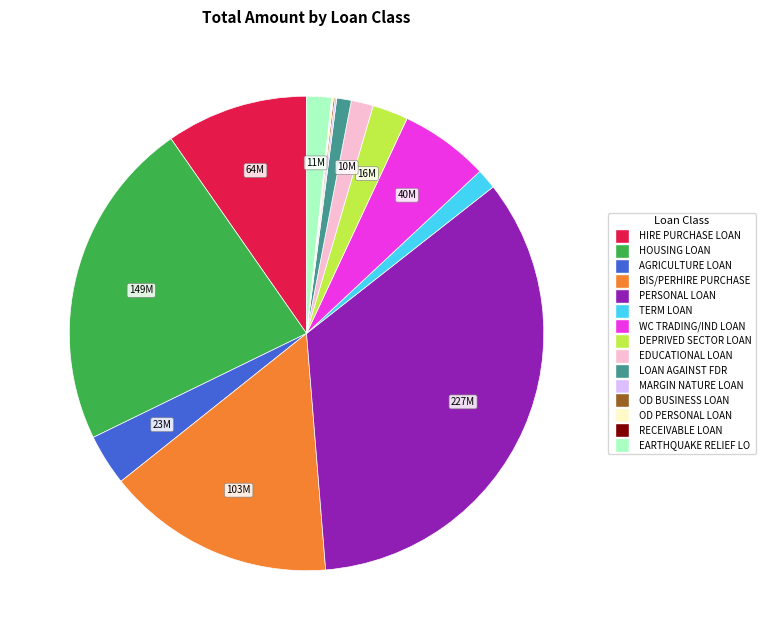

What is the ratio of the value at DEPRIVED SECTOR LOAN to the value at EARTHQUAKE RELIEF LO?

1.4